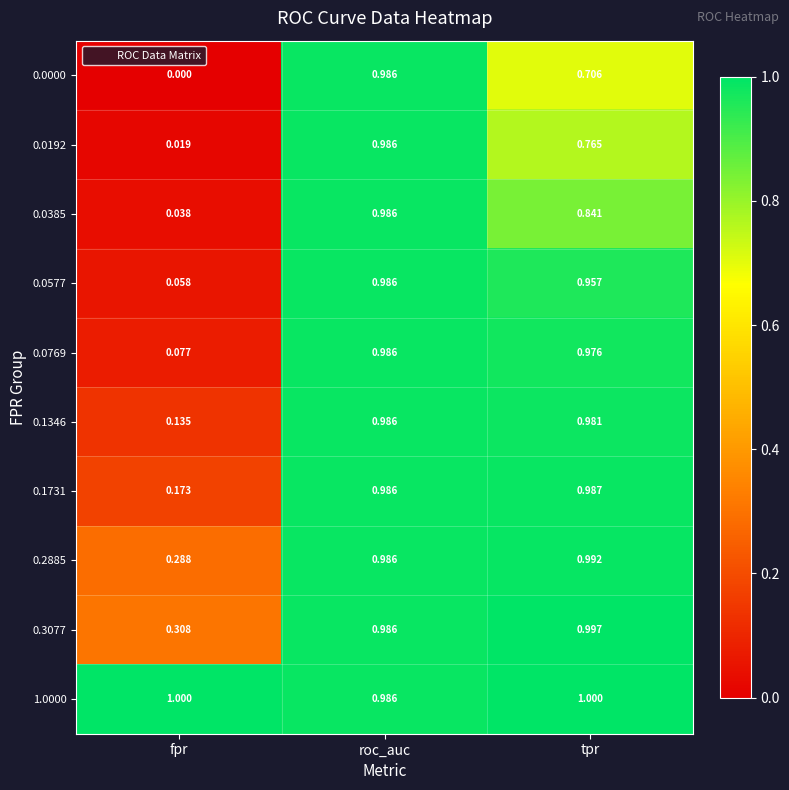

Rank the categories by 0.0000 value from lowest to highest.

fpr, tpr, roc_auc